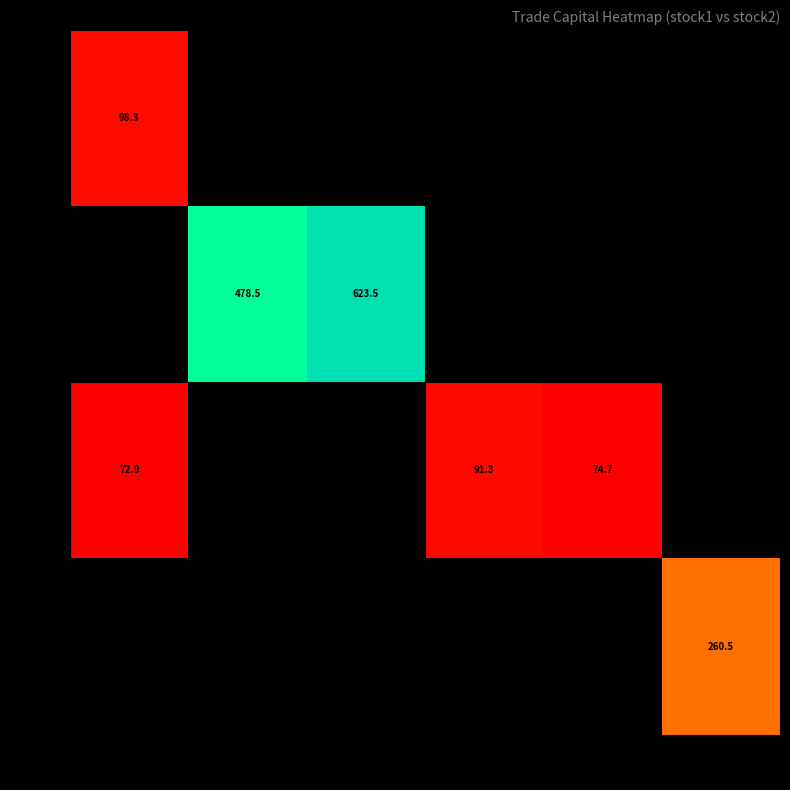

Is the value of 1101 at 2352 greater than the value of 2317 at 9933?

No